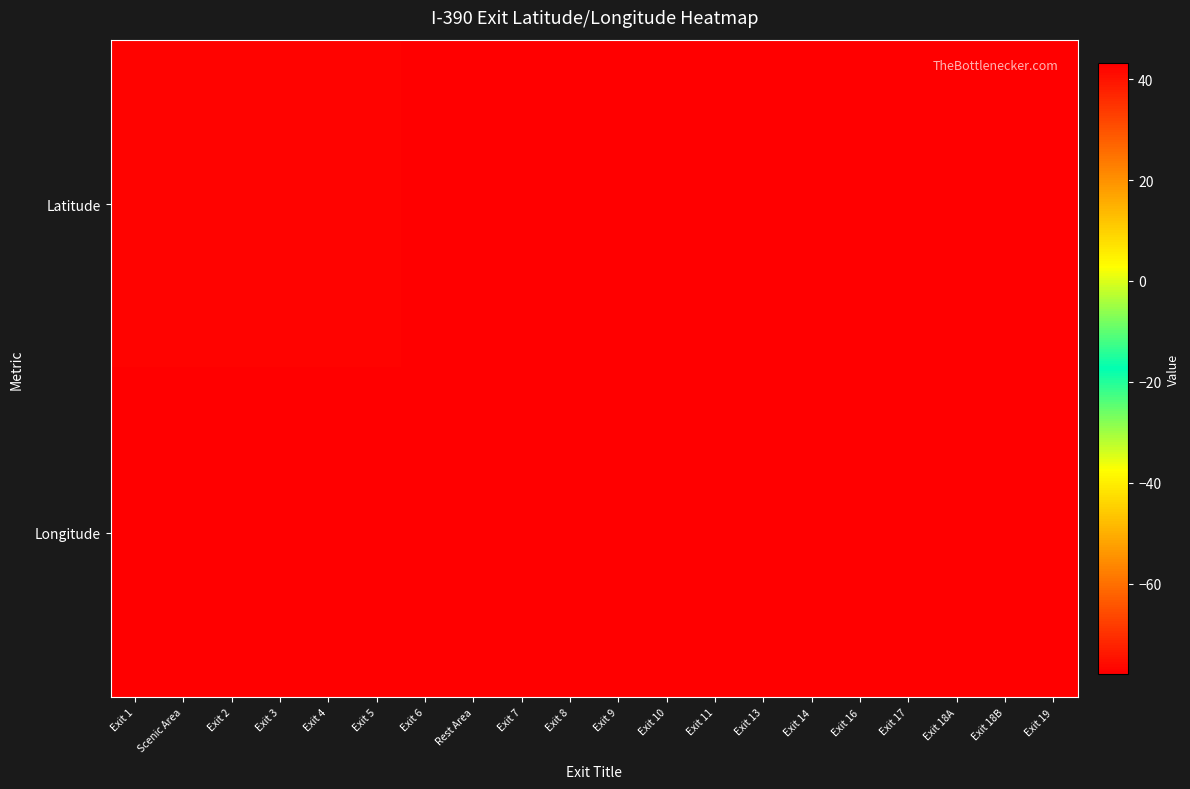

Reading left to right, list all the values displayed in this chart.

Latitude: Exit 1=42.4	Scenic Area=42.5	Exit 2=42.5	Exit 3=42.5	Exit 4=42.5	Exit 5=42.6	Exit 6=42.7	Rest Area=42.7	Exit 7=42.7	Exit 8=42.8	Exit 9=42.9	Exit 10=42.9	Exit 11=43.0	Exit 13=43.1	Exit 14=43.1	Exit 16=43.1	Exit 17=43.1	Exit 18A=43.1	Exit 18B=43.1	Exit 19=43.1
Longitude: Exit 1=-77.4	Scenic Area=-77.5	Exit 2=-77.5	Exit 3=-77.6	Exit 4=-77.7	Exit 5=-77.7	Exit 6=-77.8	Rest Area=-77.8	Exit 7=-77.8	Exit 8=-77.7	Exit 9=-77.7	Exit 10=-77.7	Exit 11=-77.7	Exit 13=-77.6	Exit 14=-77.6	Exit 16=-77.6	Exit 17=-77.6	Exit 18A=-77.7	Exit 18B=-77.7	Exit 19=-77.7